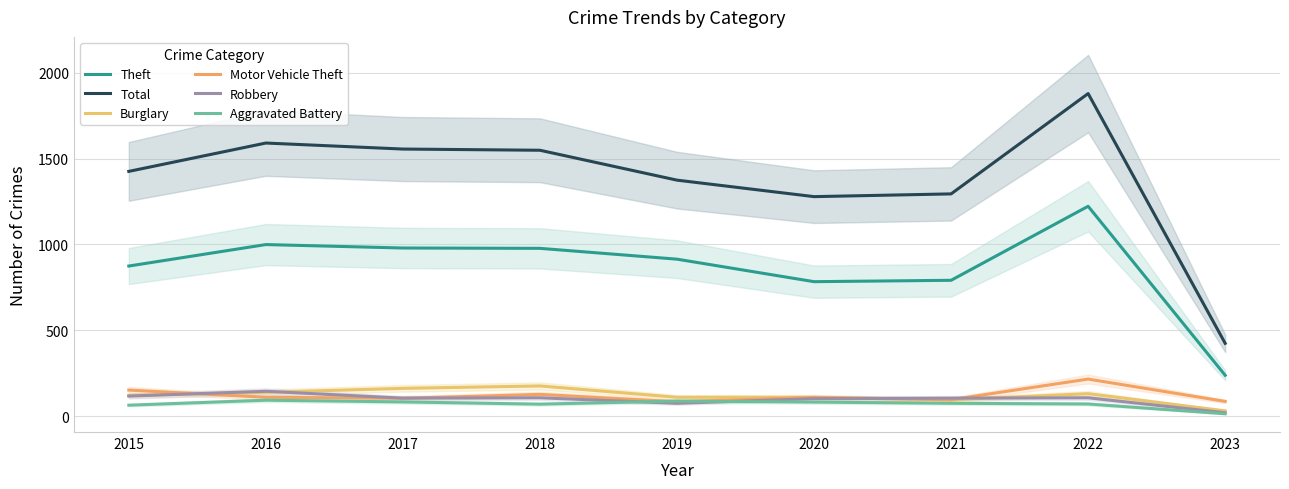

What are all the series names shown in the legend?

Theft, Total, Burglary, Motor Vehicle Theft, Robbery, Aggravated Battery